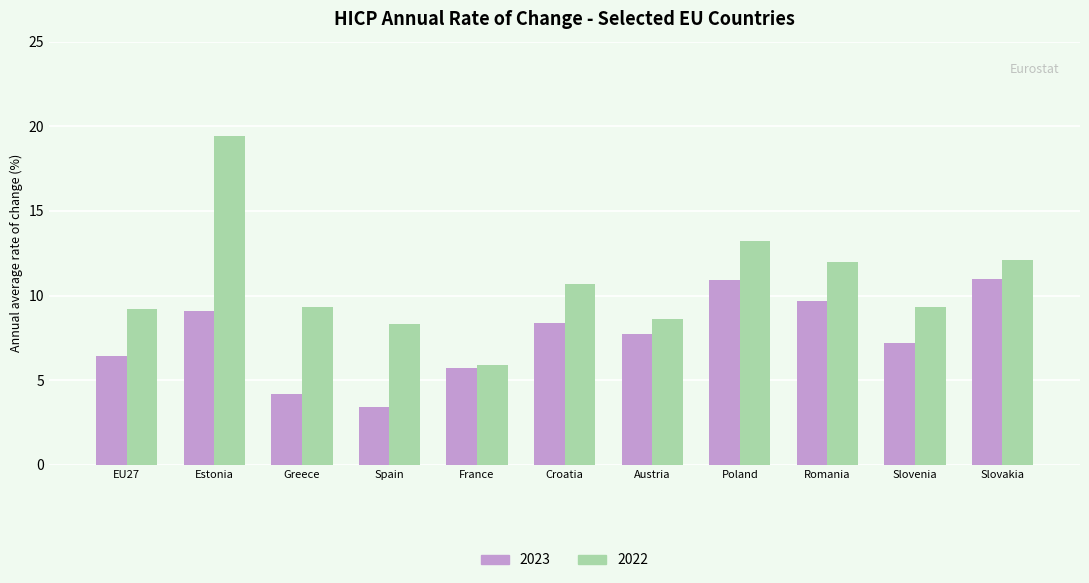

What is the maximum value shown in the chart?

19.4